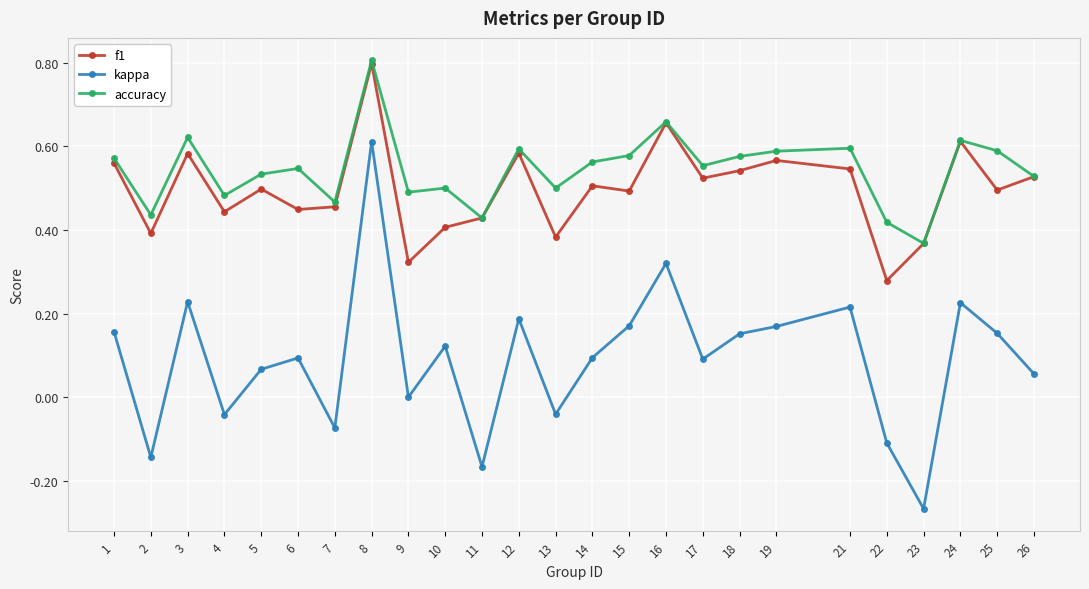

At which label does accuracy reach its minimum?

23